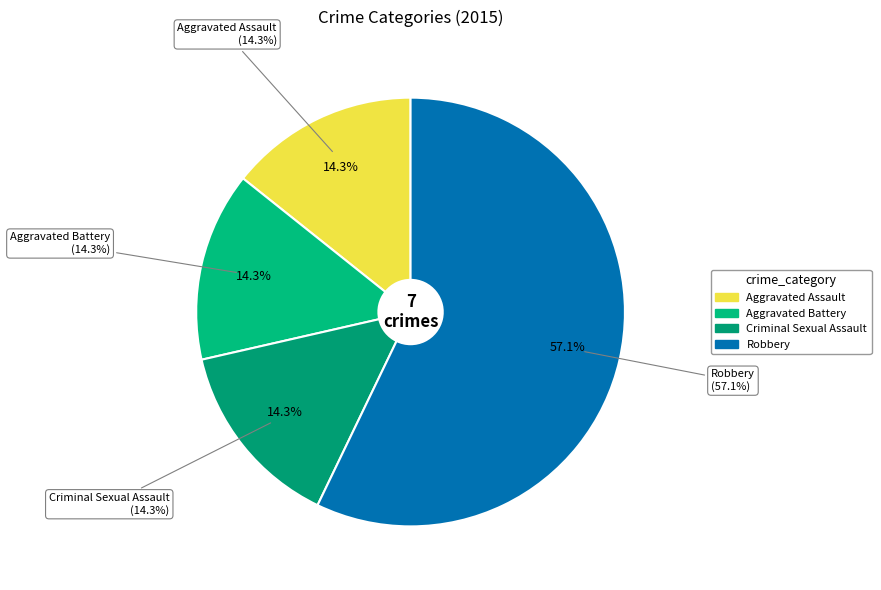

To the nearest percent, what percentage of the pie is Robbery?

57%